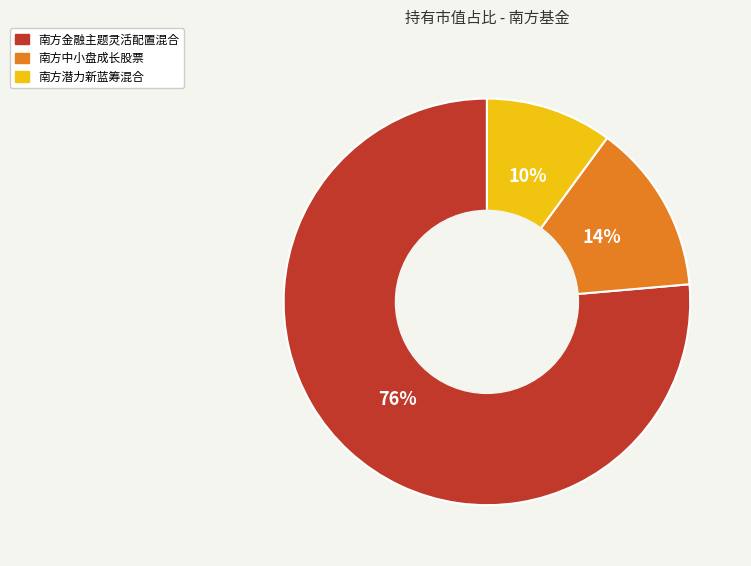

Which has a higher value, 南方中小盘成长股票 or 南方潜力新蓝筹混合?

南方中小盘成长股票